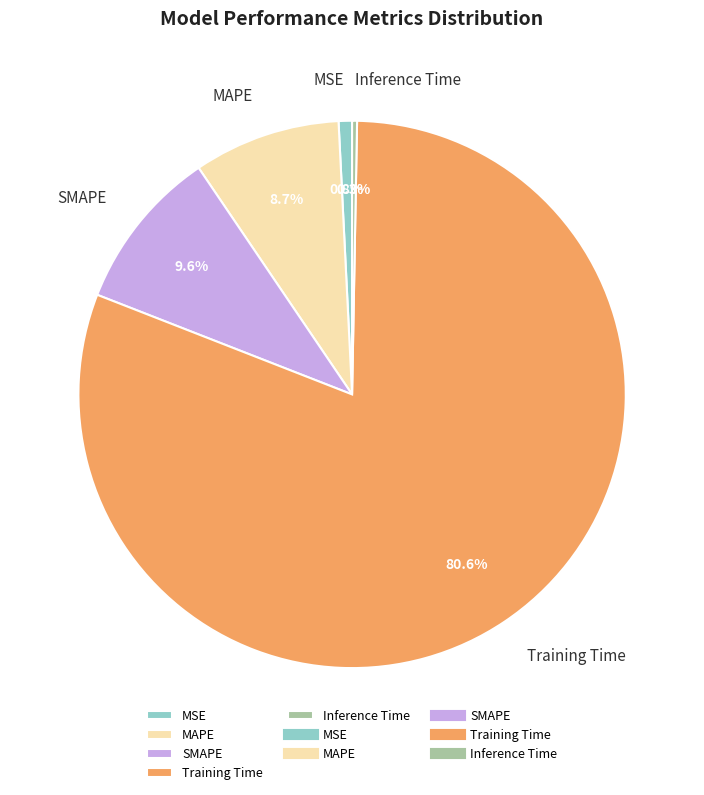

What is the majority slice?

Training Time